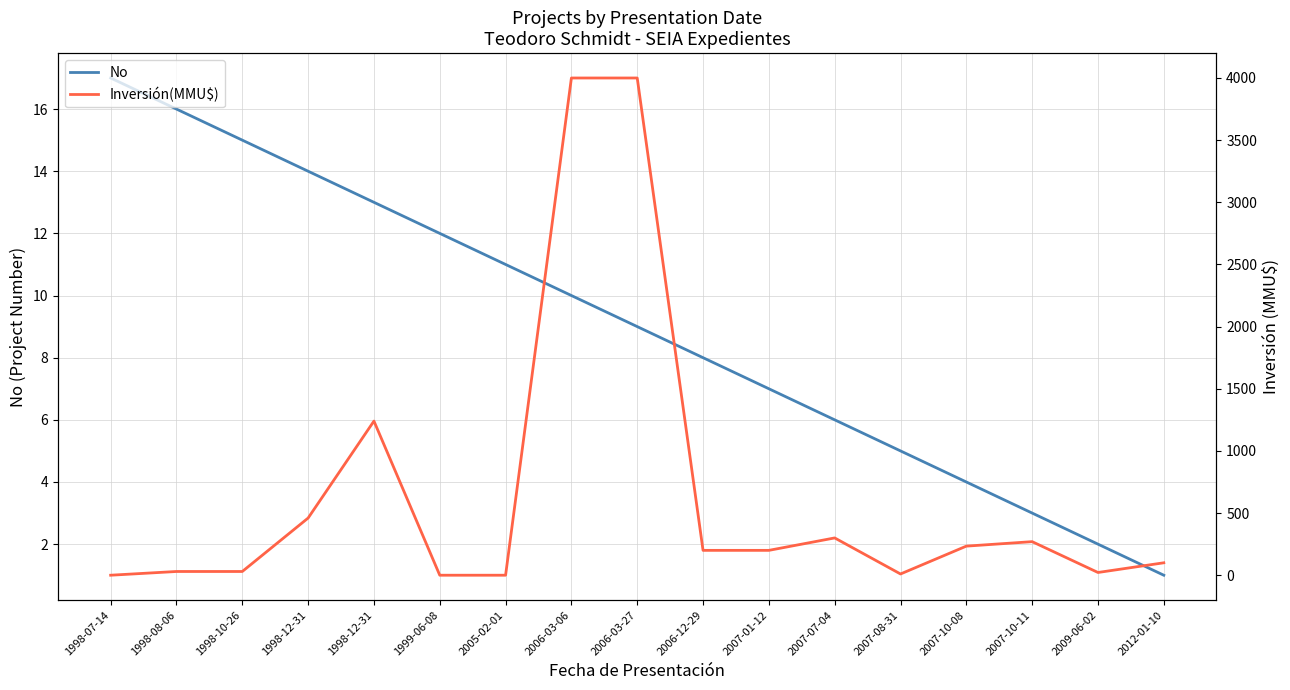

What is the label of the 13th point from the right?

1998-12-31